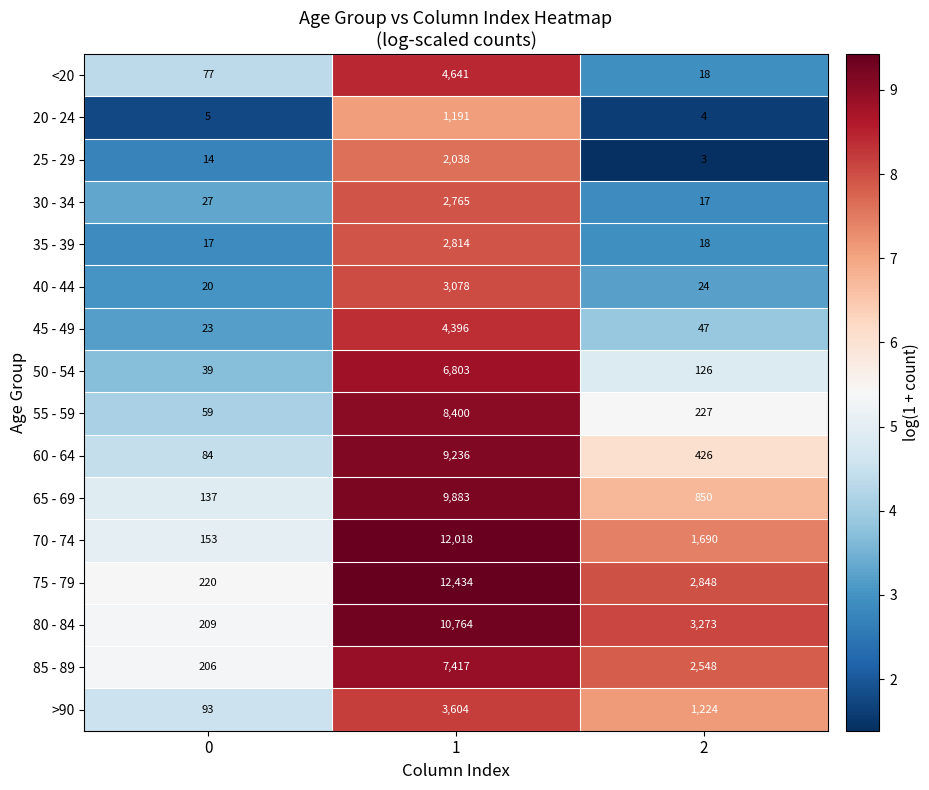

What is the difference between the highest and lowest values at 2?

3270